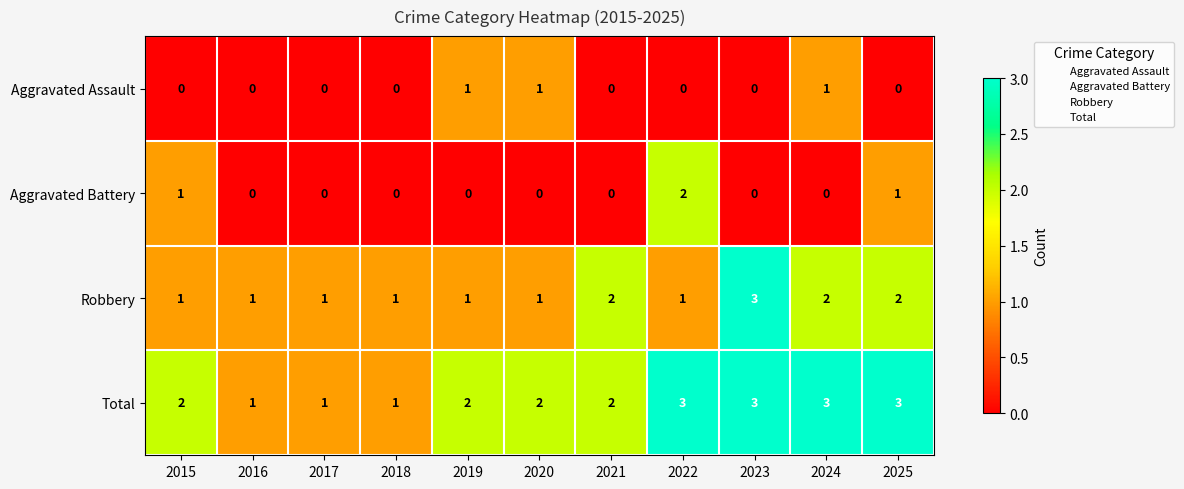

What is the total value across all series at 2015?

4